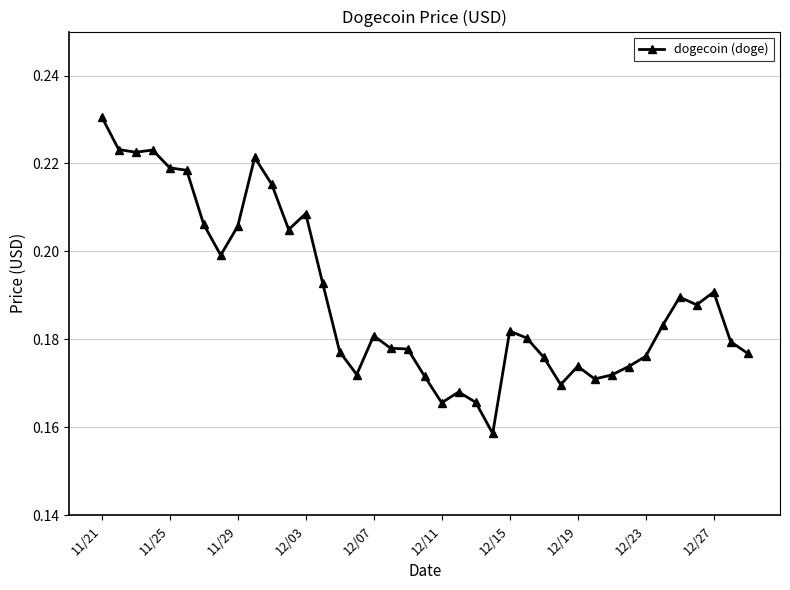

True or false: the data has more than 1 interior local peaks.

True